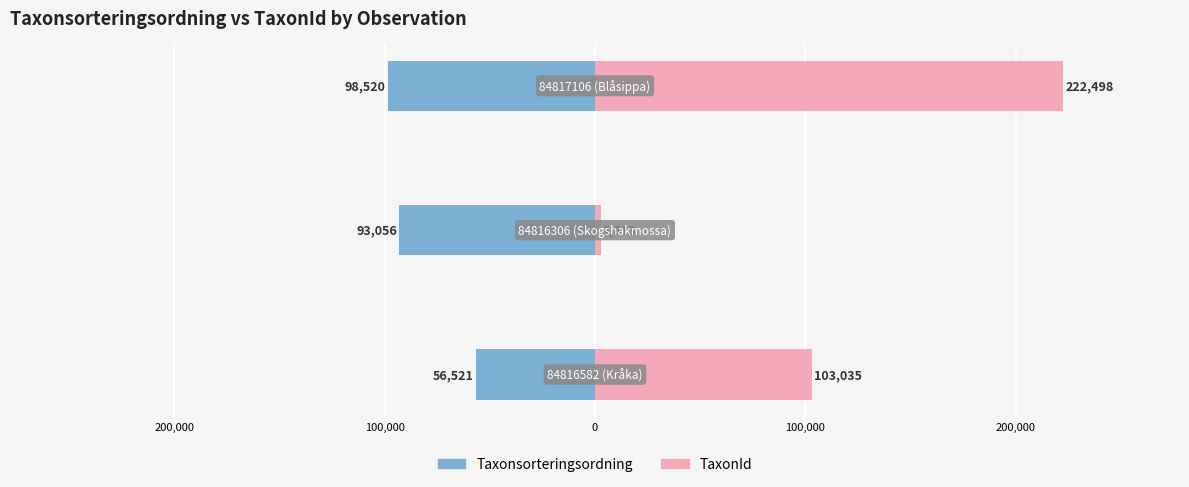

What is the average value of the Taxonsorteringsordning series?

-82699